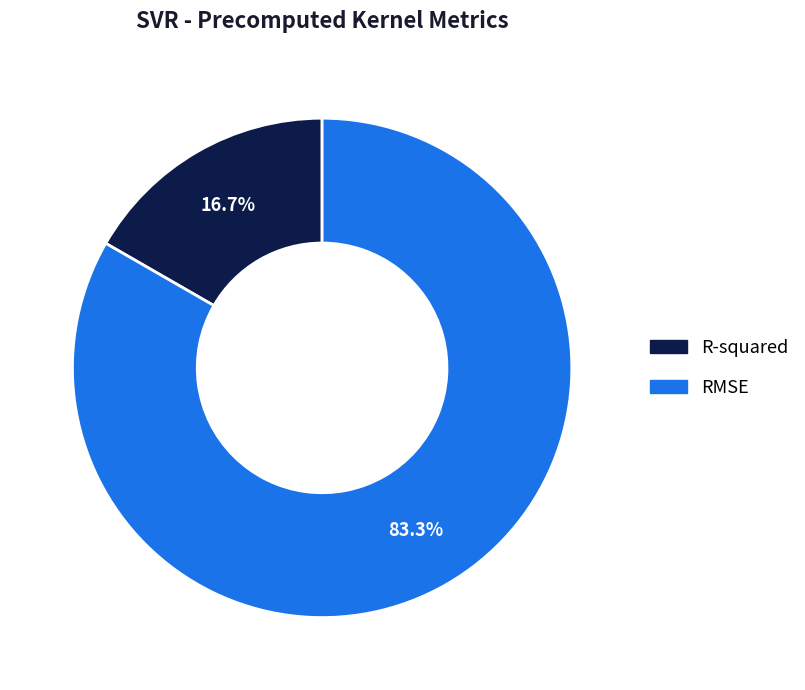

What is the largest slice in the pie chart?

RMSE